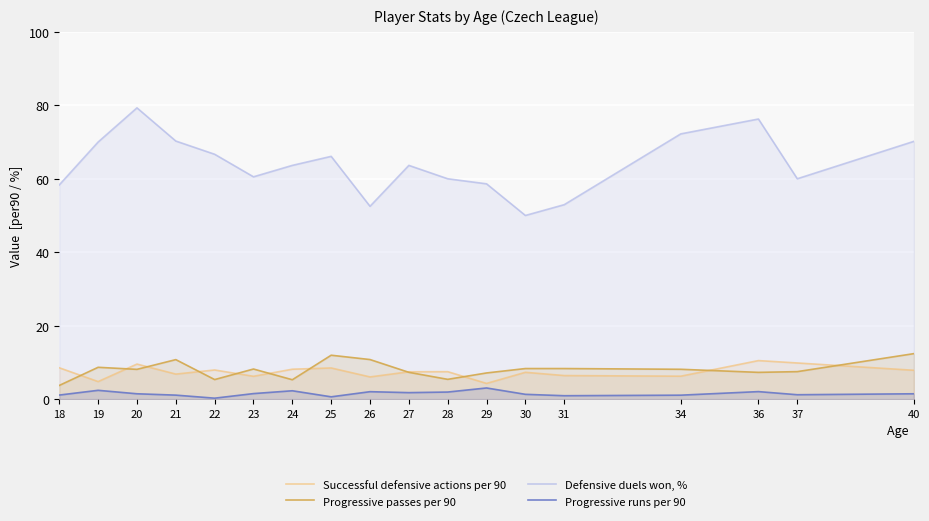

At which category does the chart reach its peak across all series?

20